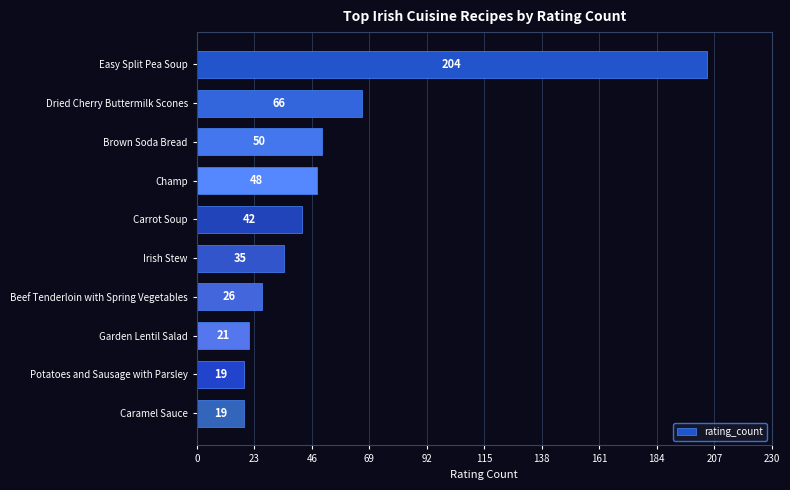

What is the approximate value at Champ?

48